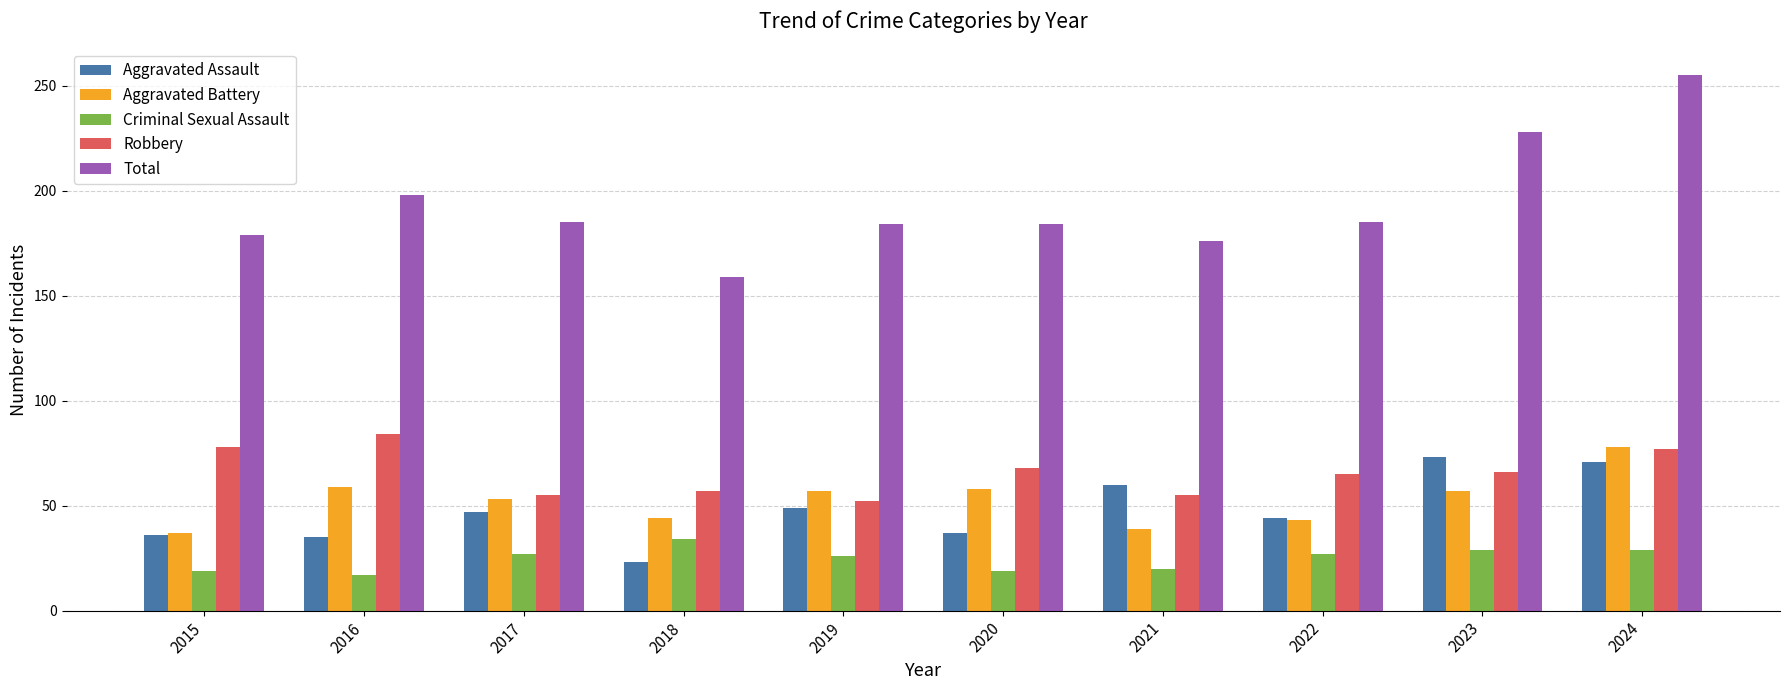

Does the chart contain any negative values?

No